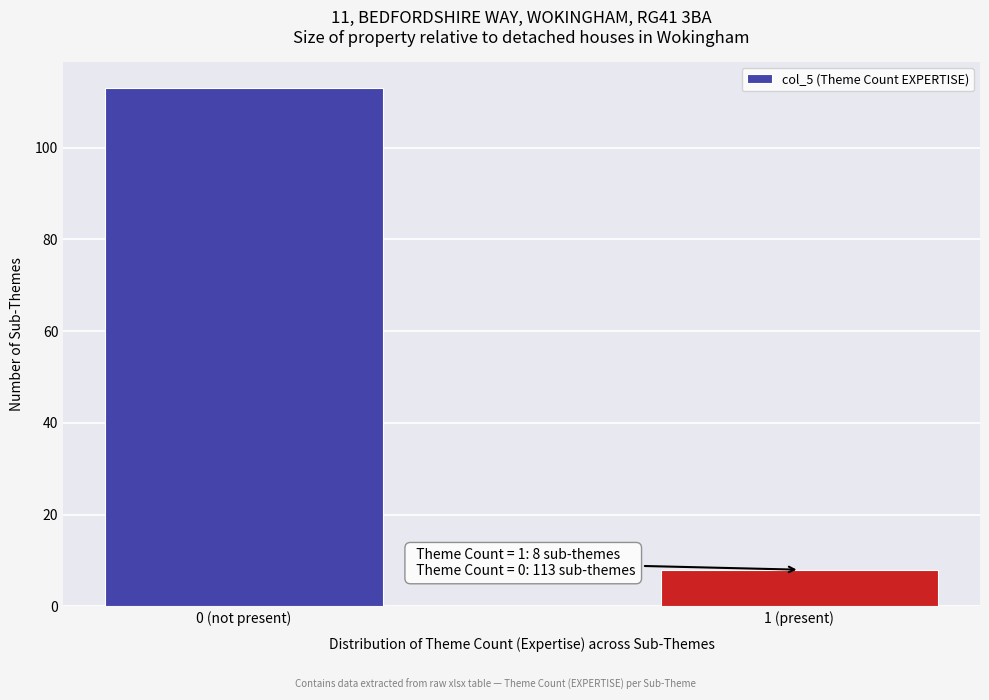

Reading right to left, extract all data points from this chart.

1 (present)=8	0 (not present)=113